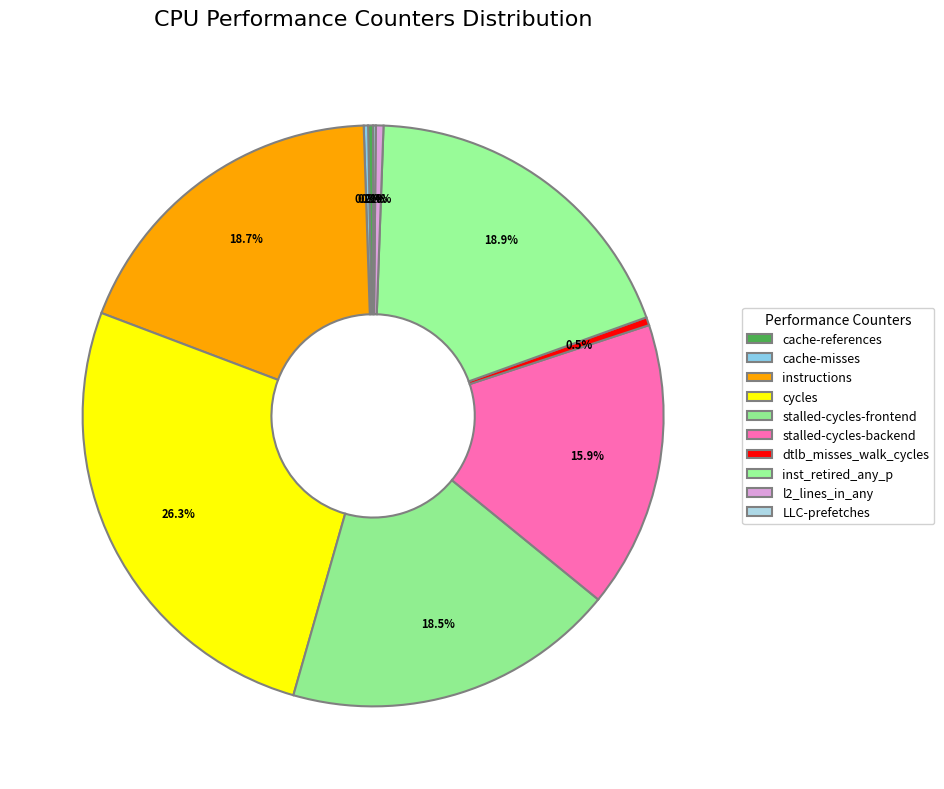

How many segments does this pie chart have?

10